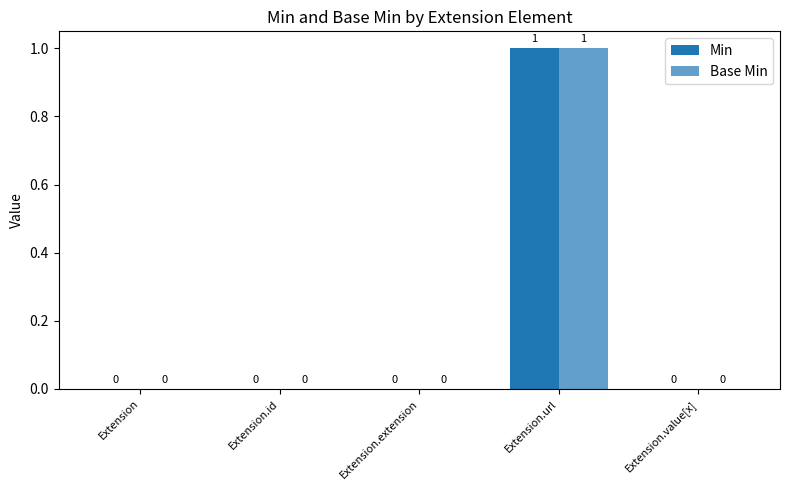

Count the Min values in the range 0 to 1.

5